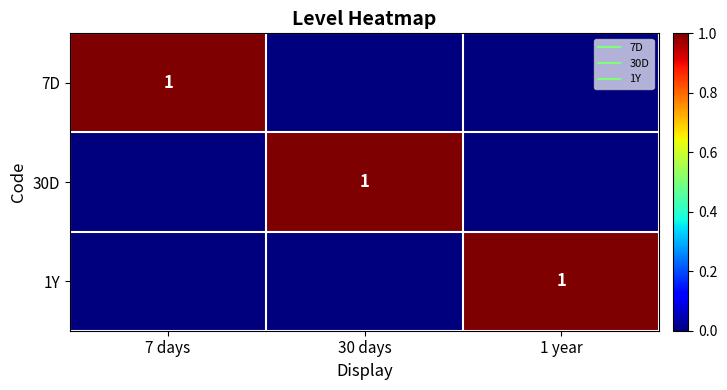

What is the highest value of the 7D series?

1